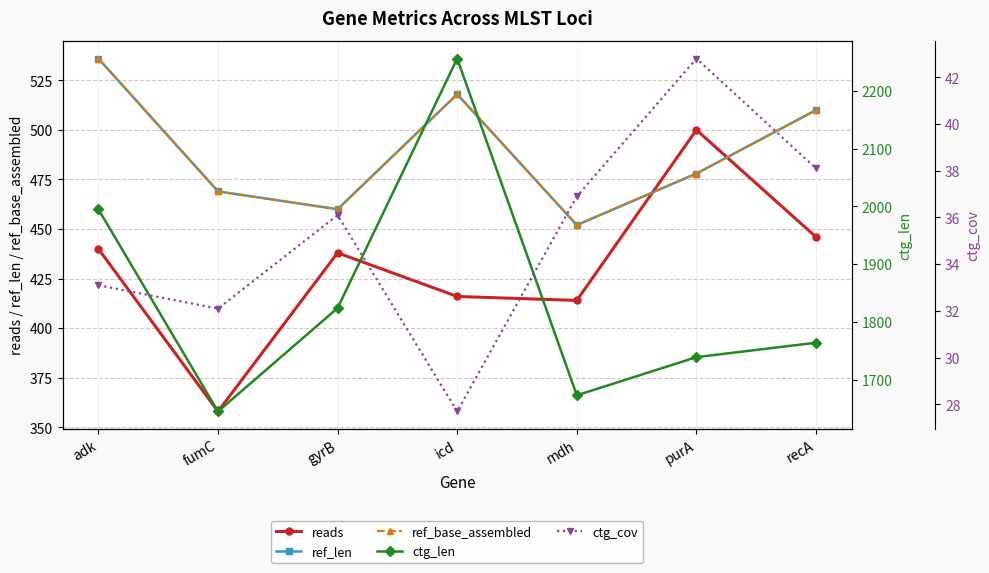

What position from the right is icd?

4